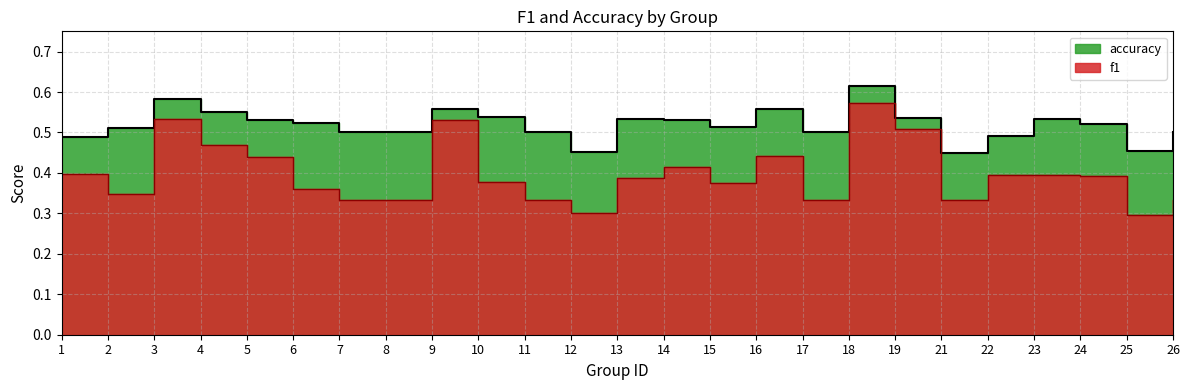

True or false: f1 has a value of 0.3 at 12.

True